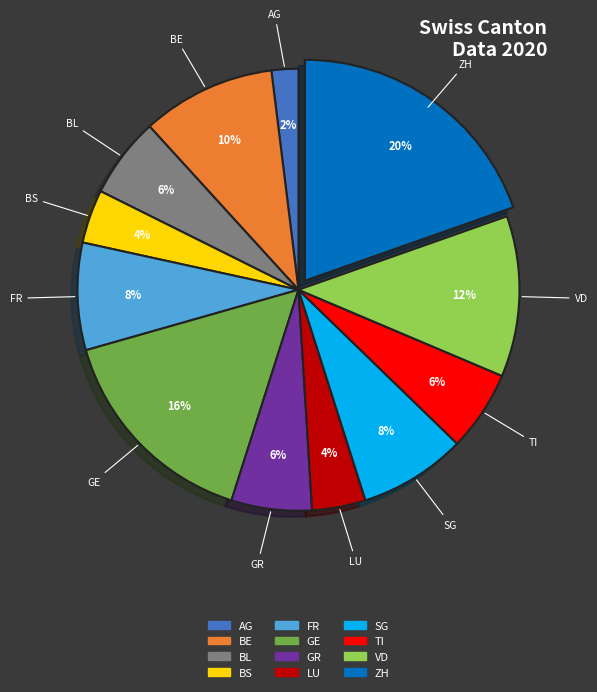

To the nearest percent, what is the average slice percentage?

8%